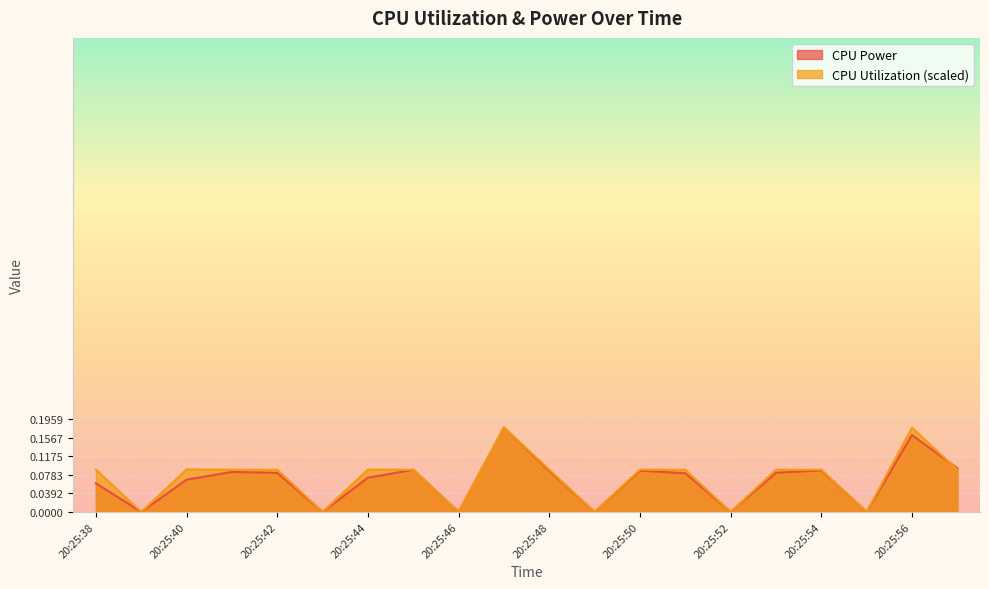

What is the maximum value for CPU Power?

0.2